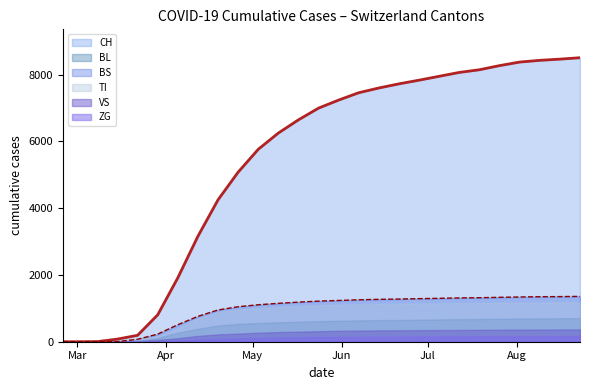

Reading right to left, what are all the values shown in this chart?

CH: 8508	8466	8430	8378	8272	8148	8068	7952	7836	7726	7602	7460	7240	6999	6648	6252	5765	5080	4251	3160	1915	806	192	79	3	0	0
BL: 706	702	700	696	688	680	676	668	660	652	648	640	628	616	600	582	560	534	484	387	270	115	21	5	2	0	0
BS: 1358	1352	1348	1340	1330	1318	1312	1300	1290	1278	1270	1256	1236	1216	1186	1150	1107	1048	951	760	510	228	73	4	4	0	0
TI: 1178	1176	1174	1170	1166	1162	1158	1152	1148	1140	1136	1126	1112	1092	1068	1040	1003	958	889	702	399	155	70	61	0	0	0
VS: 368	366	364	362	360	356	352	350	346	342	340	334	328	316	302	290	270	243	219	174	104	54	19	6	0	0	0
ZG: 170	168	166	164	162	160	158	156	154	152	150	148	144	140	132	124	112	100	90	68	40	12	5	0	0	0	0